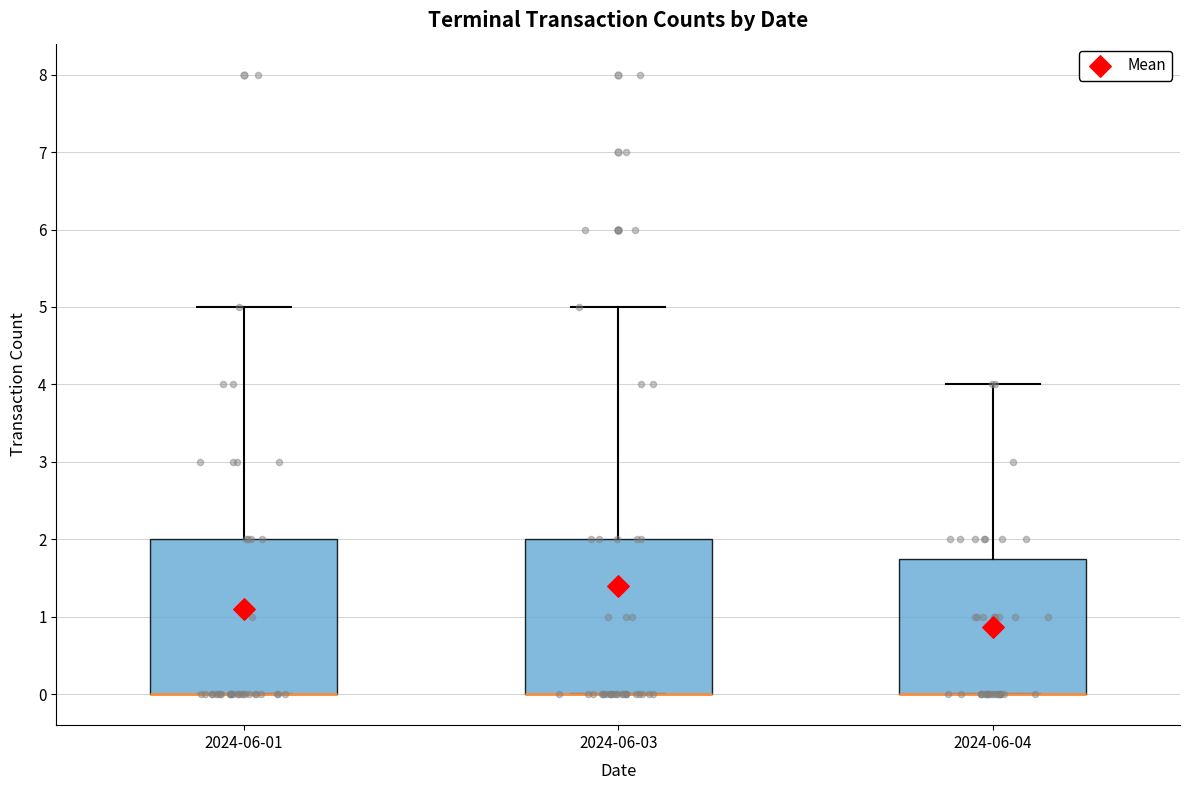

Reading left to right, read every box against the y-axis: the position of its median line, the range the box covers, and the ends of its whiskers. The values are not printed on the chart, so give them approximately, as read against the axis.

2024-06-01: median 0.0 (drawn on the box's lower edge), box 0.0 to 2.0, whiskers 0.0 to 5.0
2024-06-03: median 0.0 (drawn on the box's lower edge), box 0.0 to 2.0, whiskers 0.0 to 5.0
2024-06-04: median 0.0 (drawn on the box's lower edge), box 0.0 to 1.8, whiskers 0.0 to 4.0